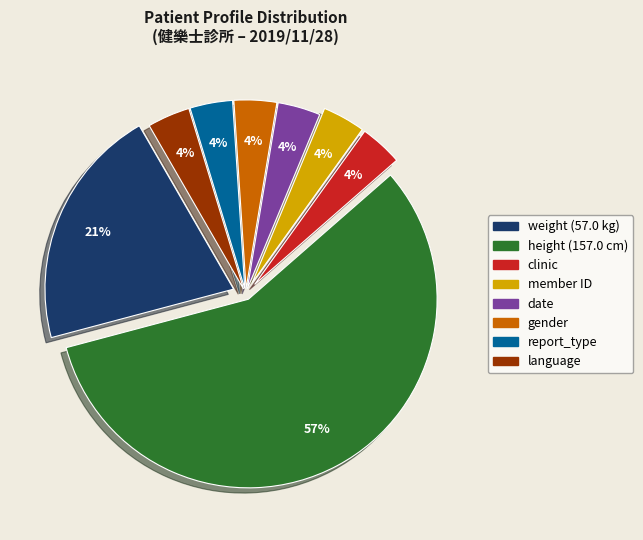

How many segments does this pie chart have?

8